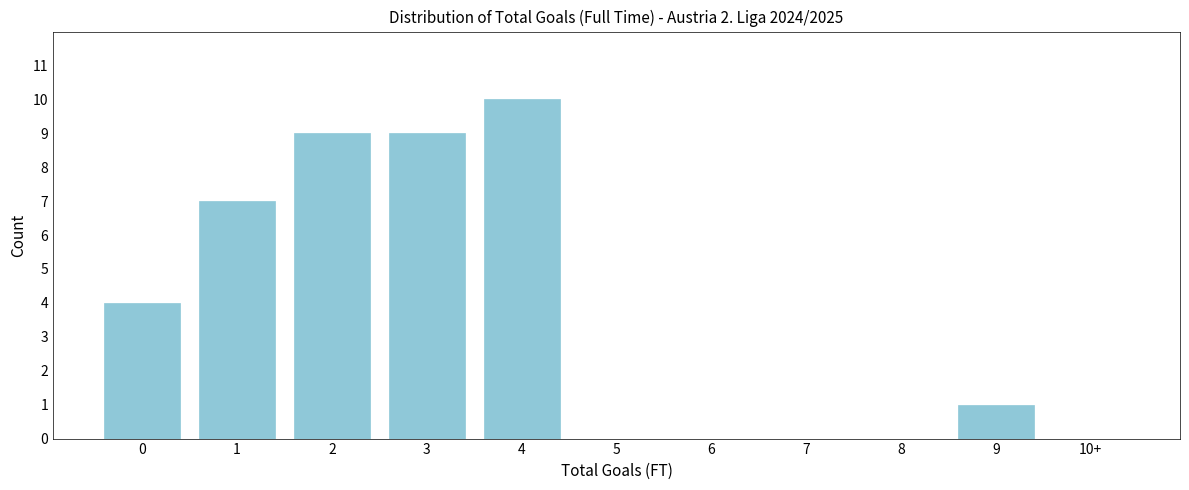

Reading left to right, transcribe all the data shown in this chart.

0=4	1=7	2=9	3=9	4=10	5=0	6=0	7=0	8=0	9=1	10+=0